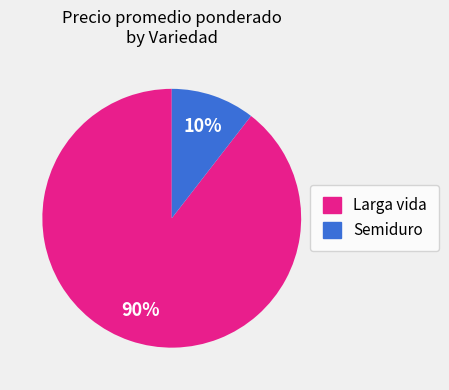

Count the number of slices in the pie.

2